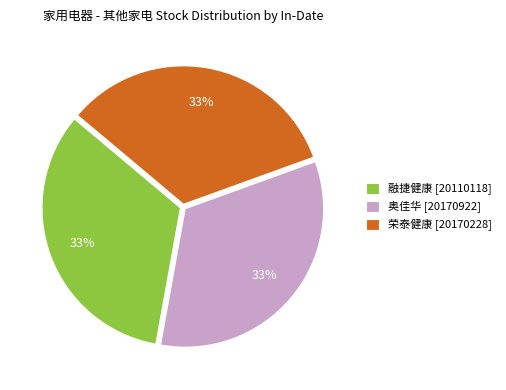

How many slices are in this pie chart?

3